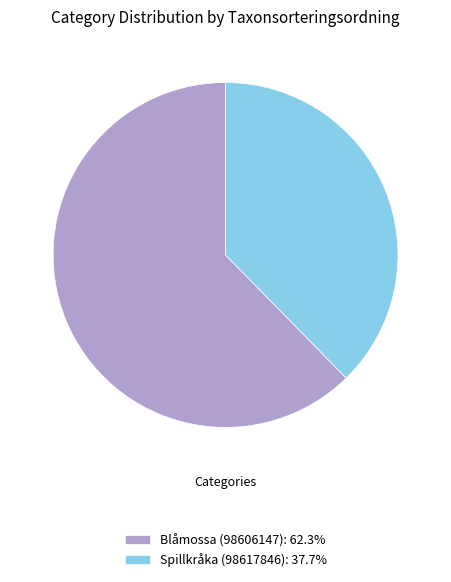

The Spillkråka (98617846) slice represents 26% of the pie. True or false?

False